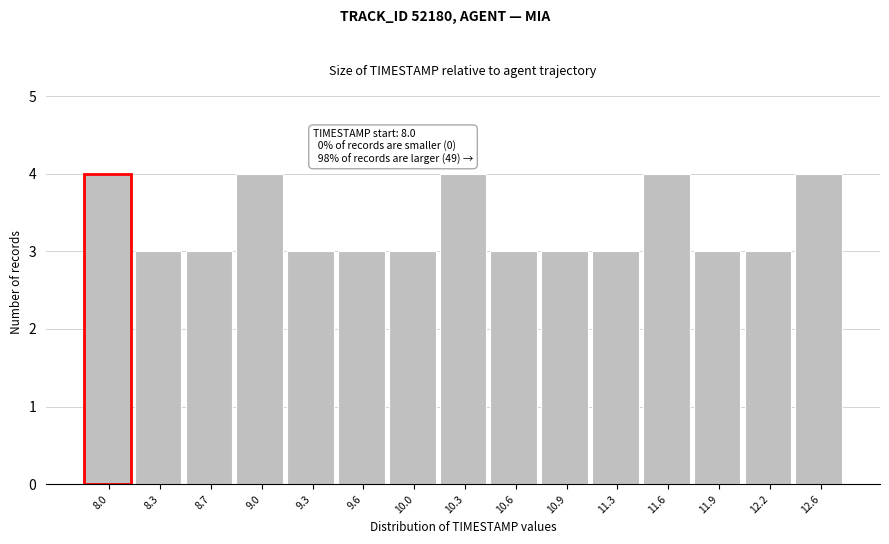

Reading left to right, transcribe all the data shown in this chart.

4	3	3	4	3	3	3	4	3	3	3	4	3	3	4